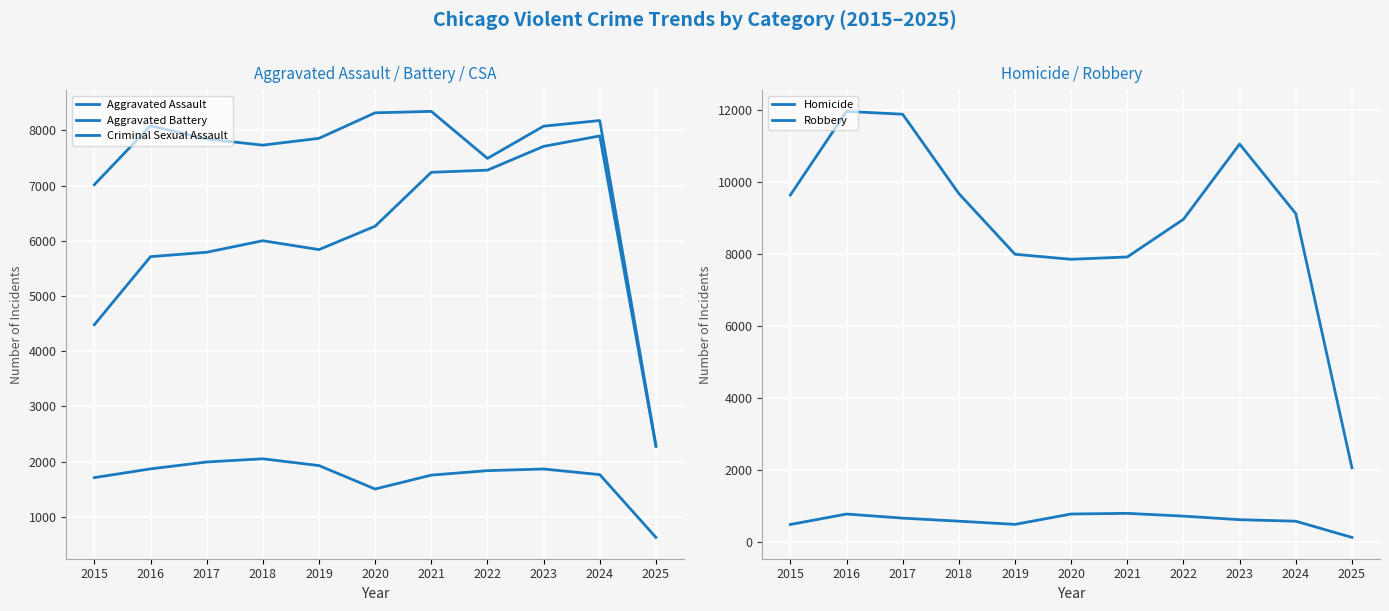

Is the value of Homicide at 2018 greater than the value of Criminal Sexual Assault at 2018?

No